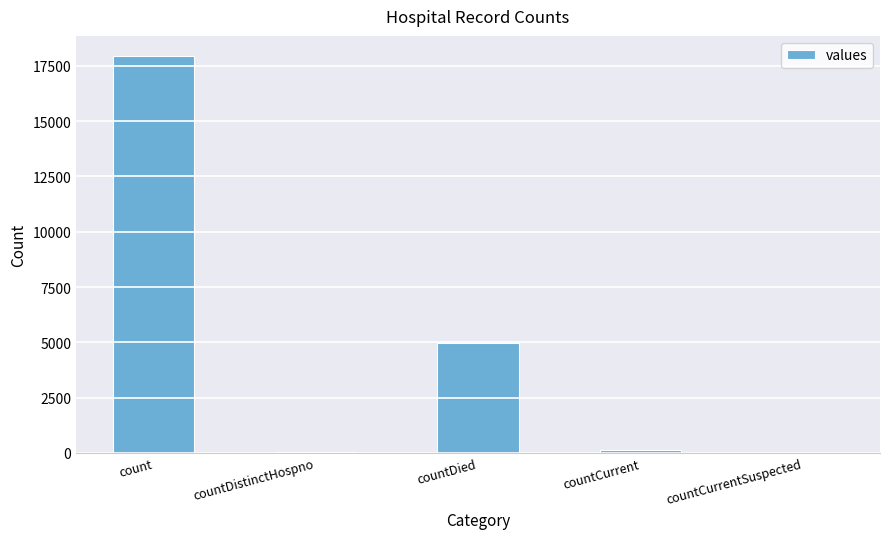

Which category has the highest value across all series?

count